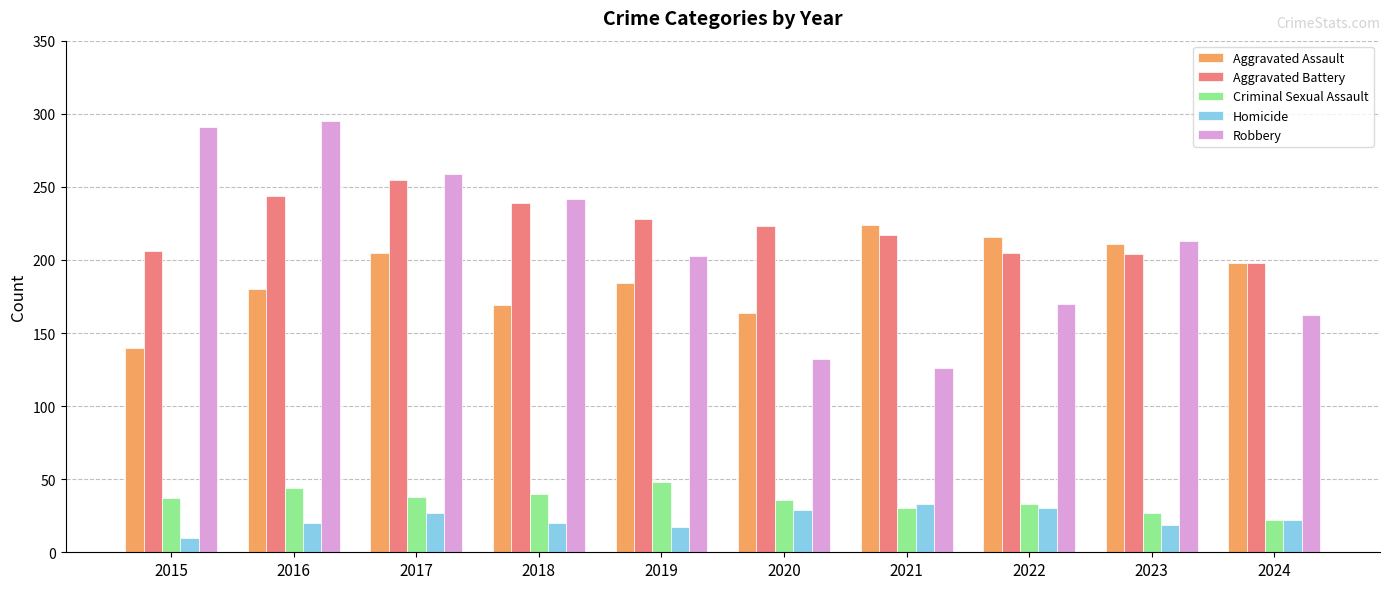

How many bars are there in each group?

5